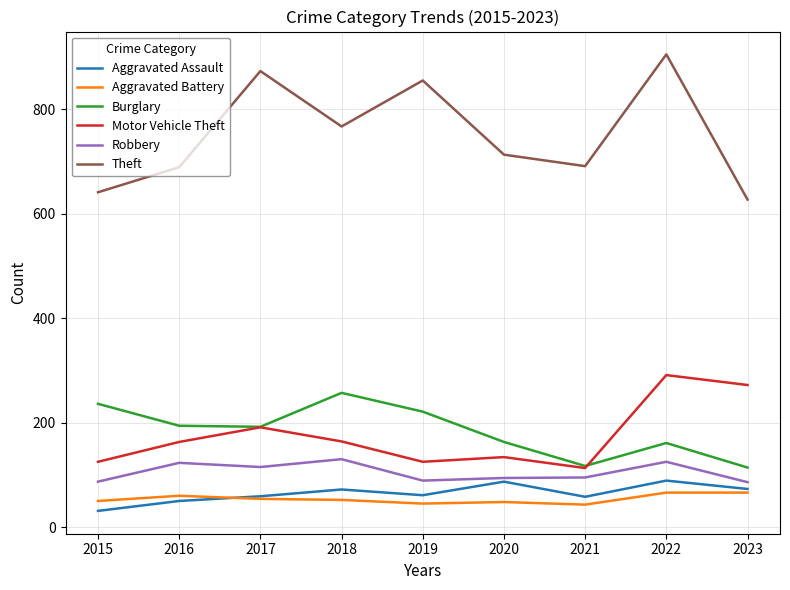

Is the value of Burglary at 2018 greater than the value of Robbery at 2020?

Yes